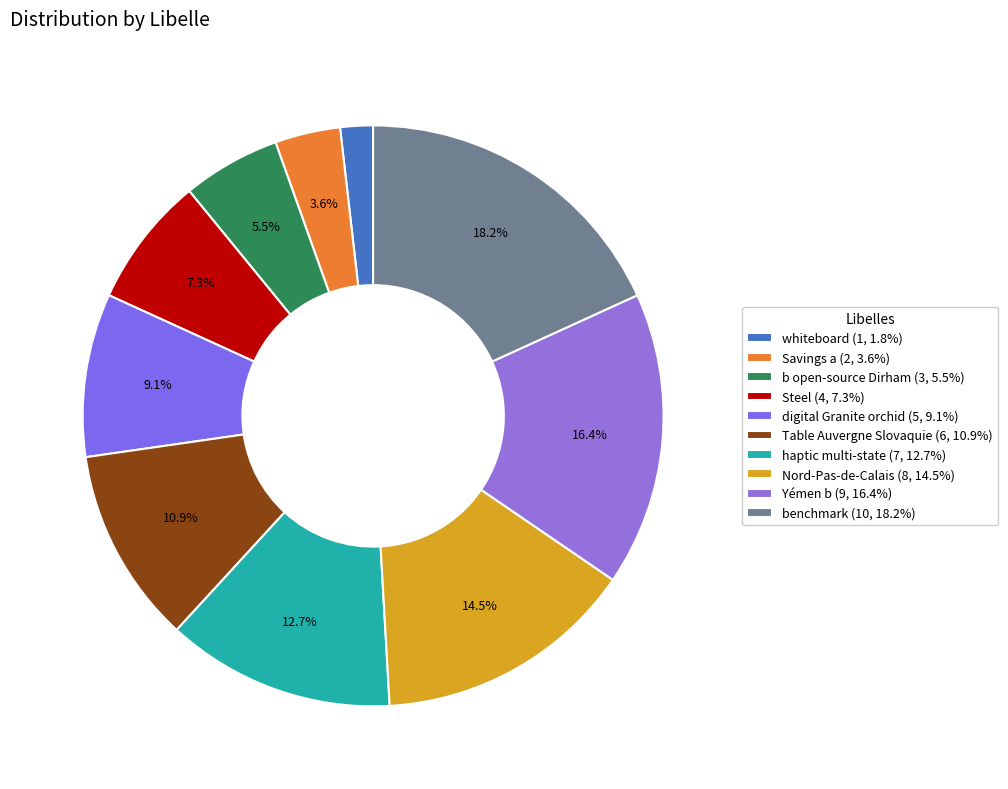

Is Steel the majority of the pie?

No